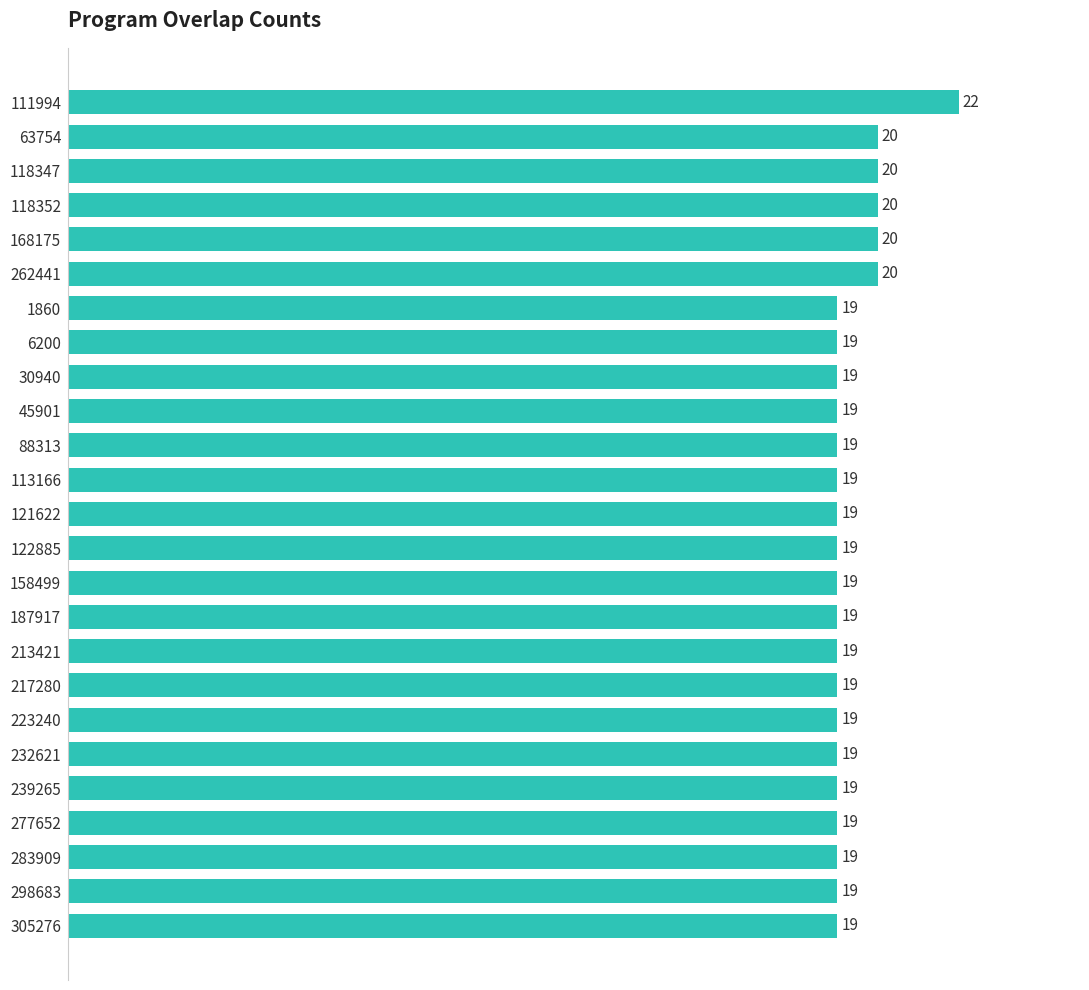

Are the bars grouped side by side (vs. stacked)?

No